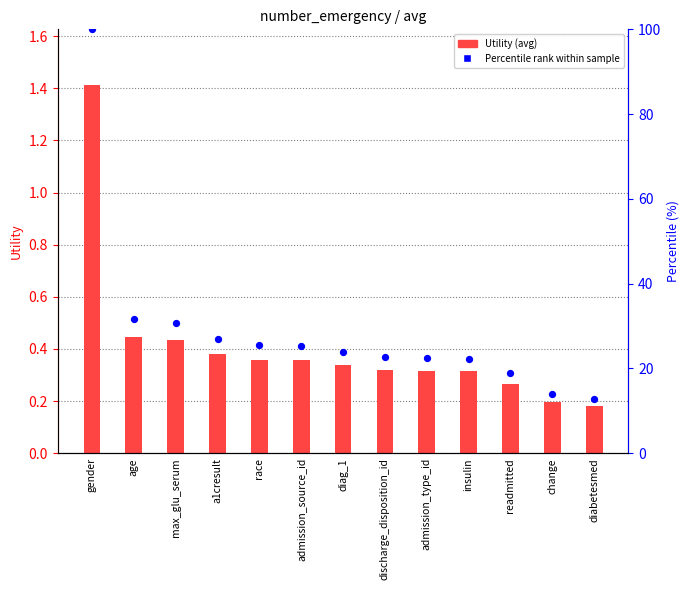

What are all the series names shown in the legend?

Utility (avg), Percentile rank